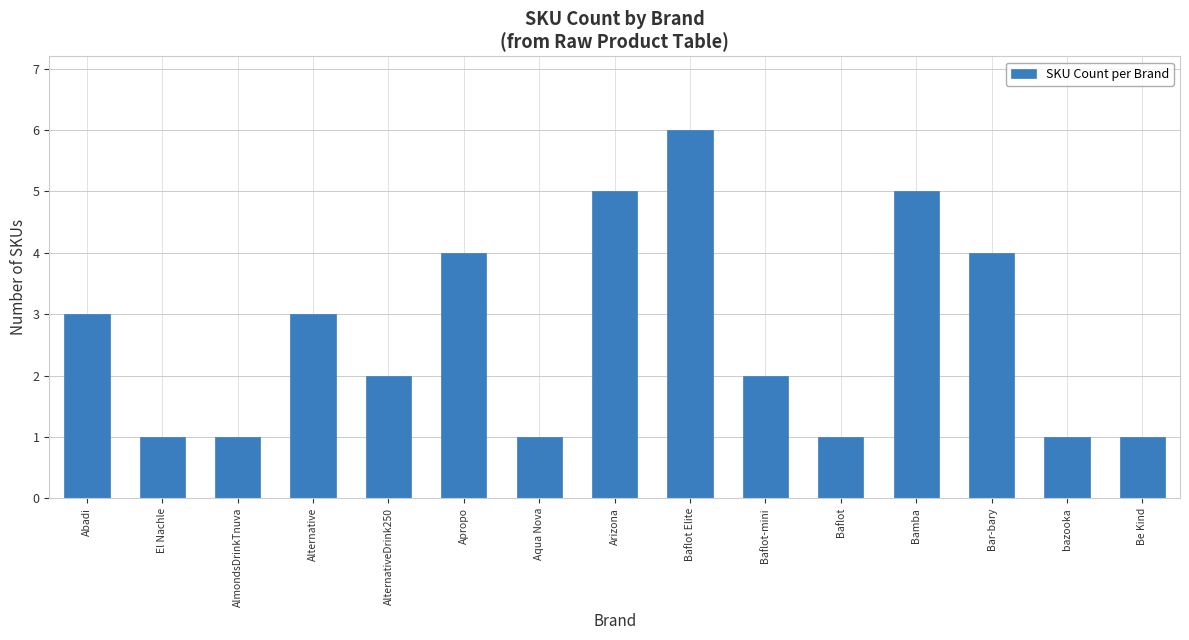

Read the value at AlmondsDrinkTnuva.

1